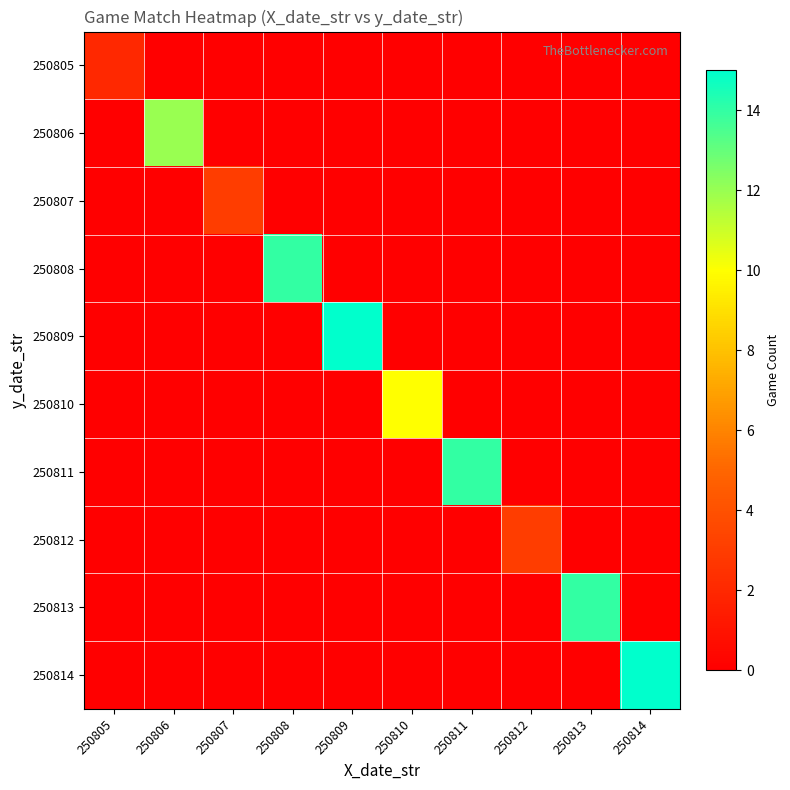

How many distinct data groups are displayed?

10